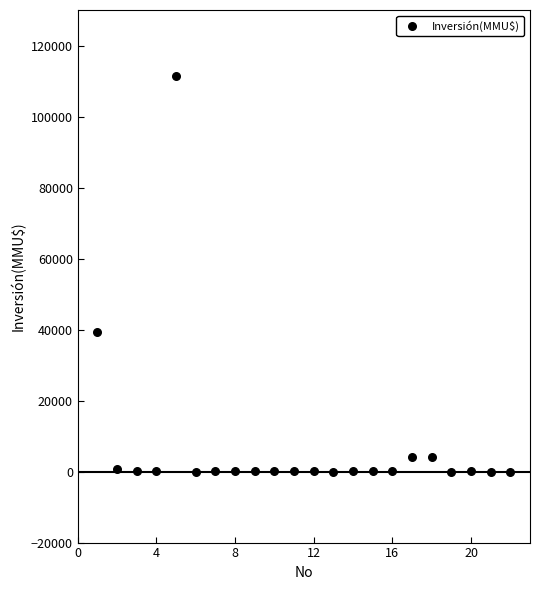

What is the range of Y values (max minus min)?

111488